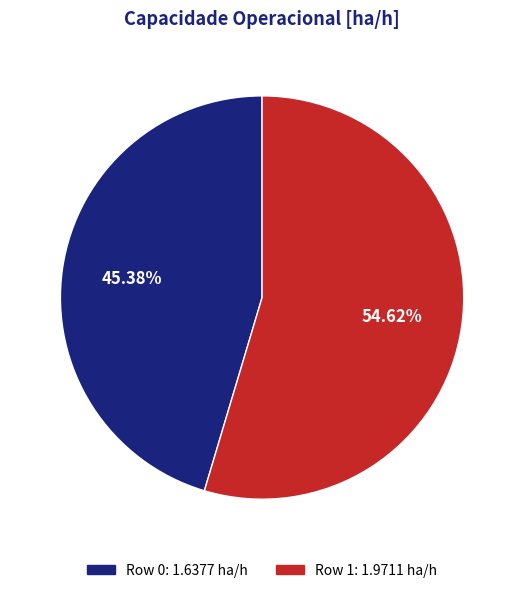

What percentage is NOT represented by Row 0?

54.6%